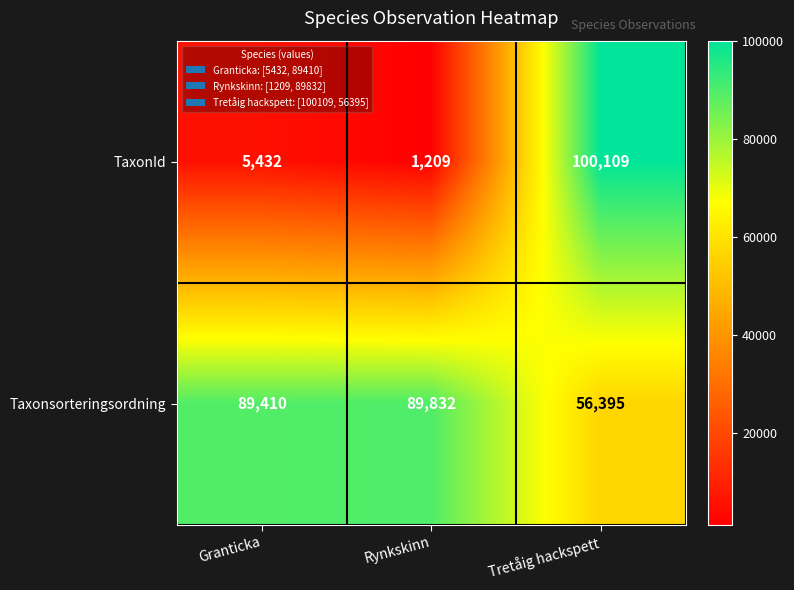

Reading left to right, transcribe all the data shown in this chart.

TaxonId: 5432	1209	100109
Taxonsorteringsordning: 89410	89832	56395